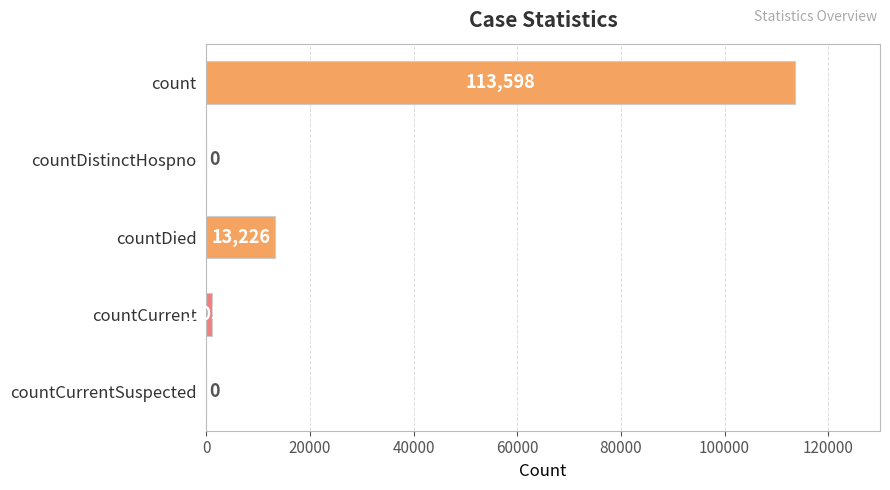

Read the value at countCurrent, to the nearest 50.

1050